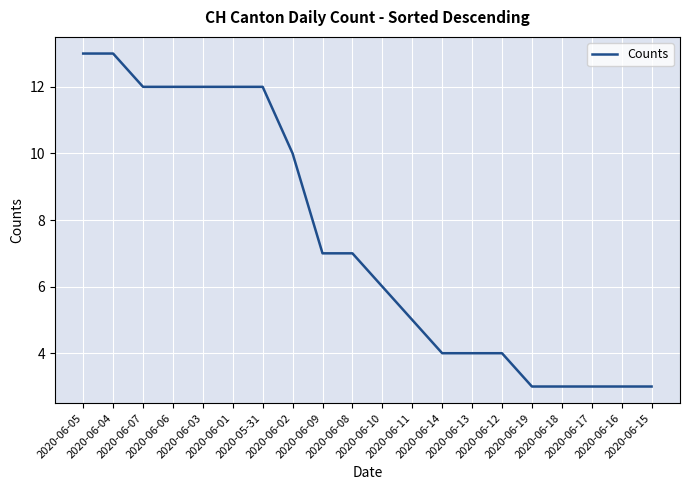

Reading left to right, list all the values displayed in this chart.

13	13	12	12	12	12	12	10	7	7	6	5	4	4	4	3	3	3	3	3